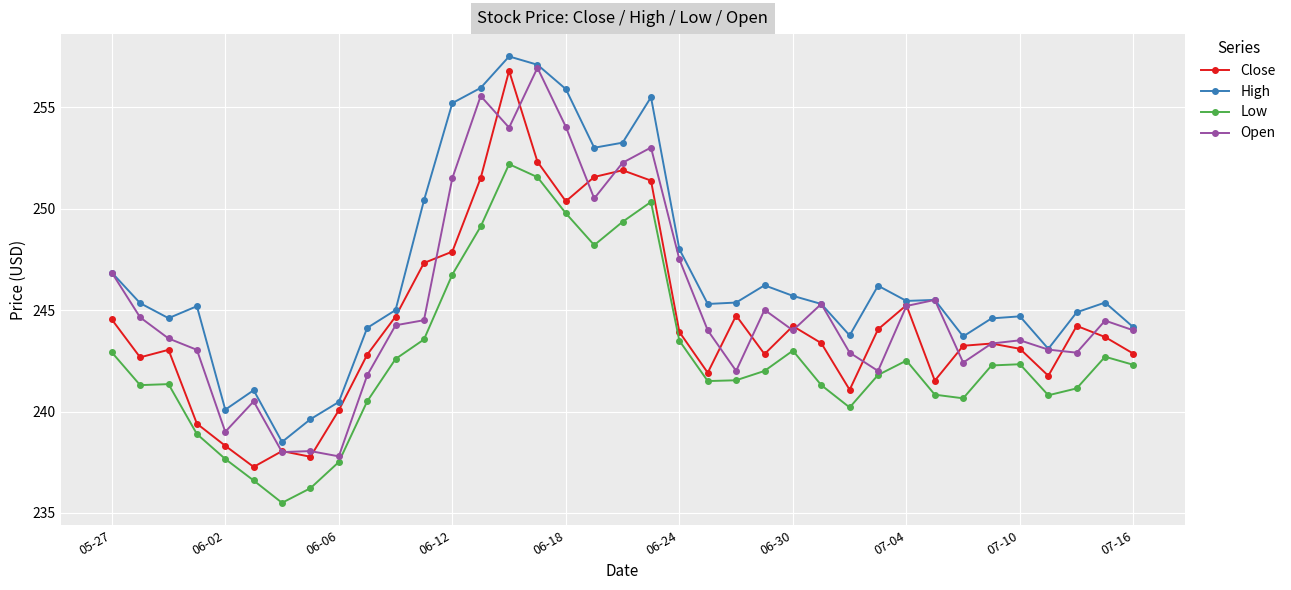

In Low, how many points are higher than both neighbors (excluding endpoints)?

7